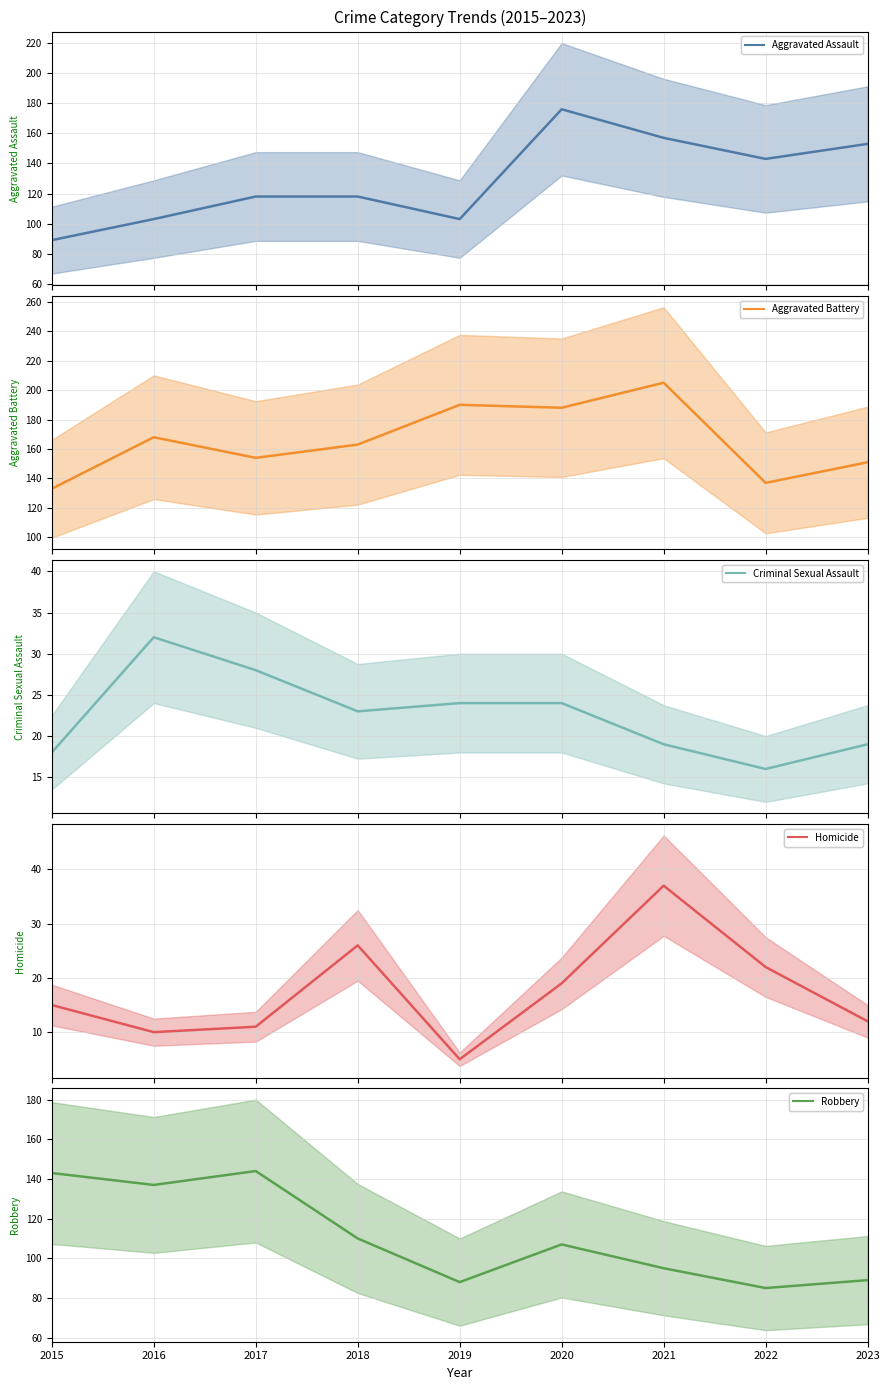

What is the total value across all series at 2021?

513